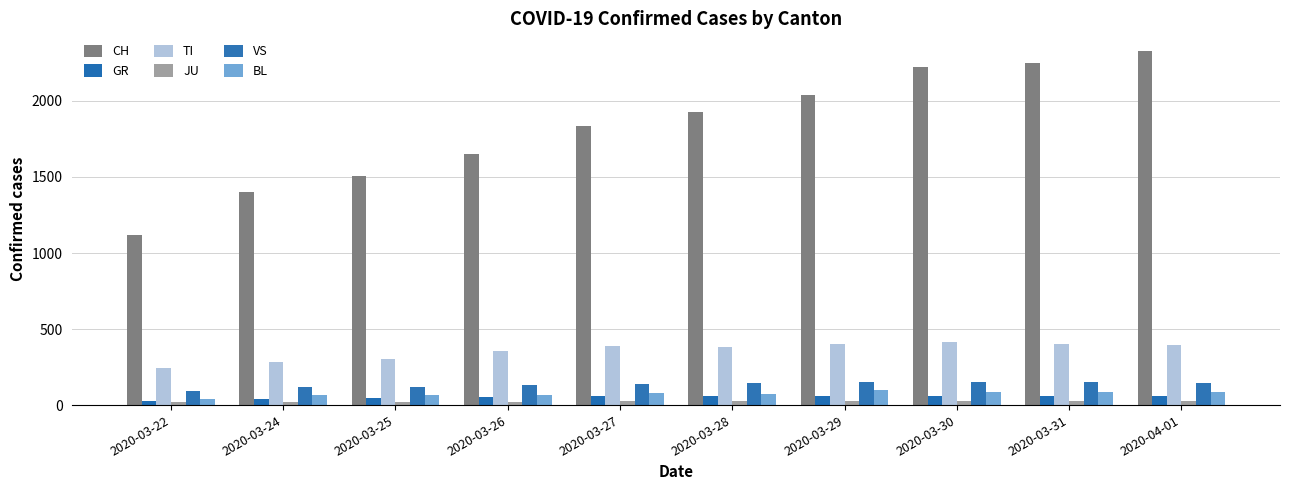

Which series has the widest spread of values?

CH